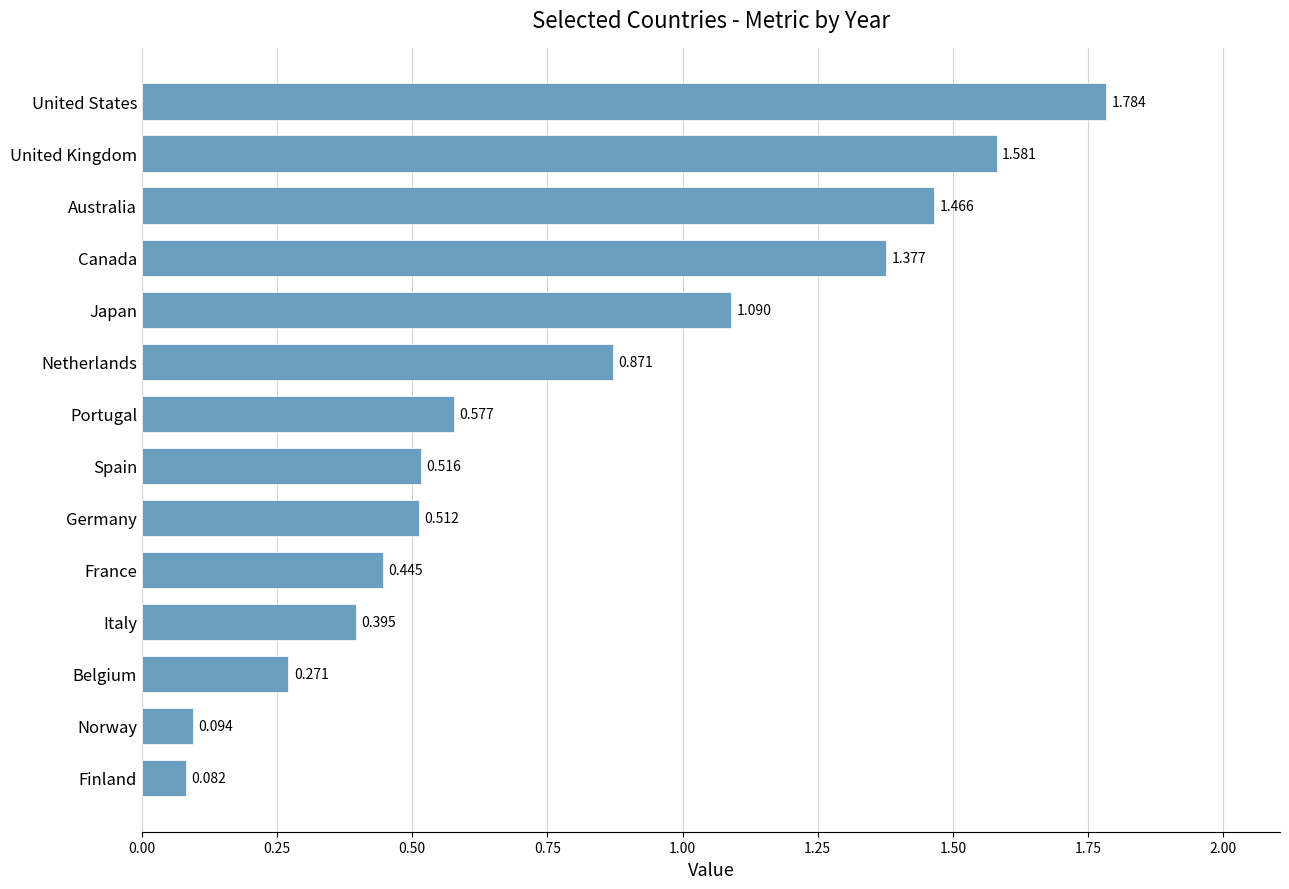

Which label corresponds to the smallest value in the chart?

Finland